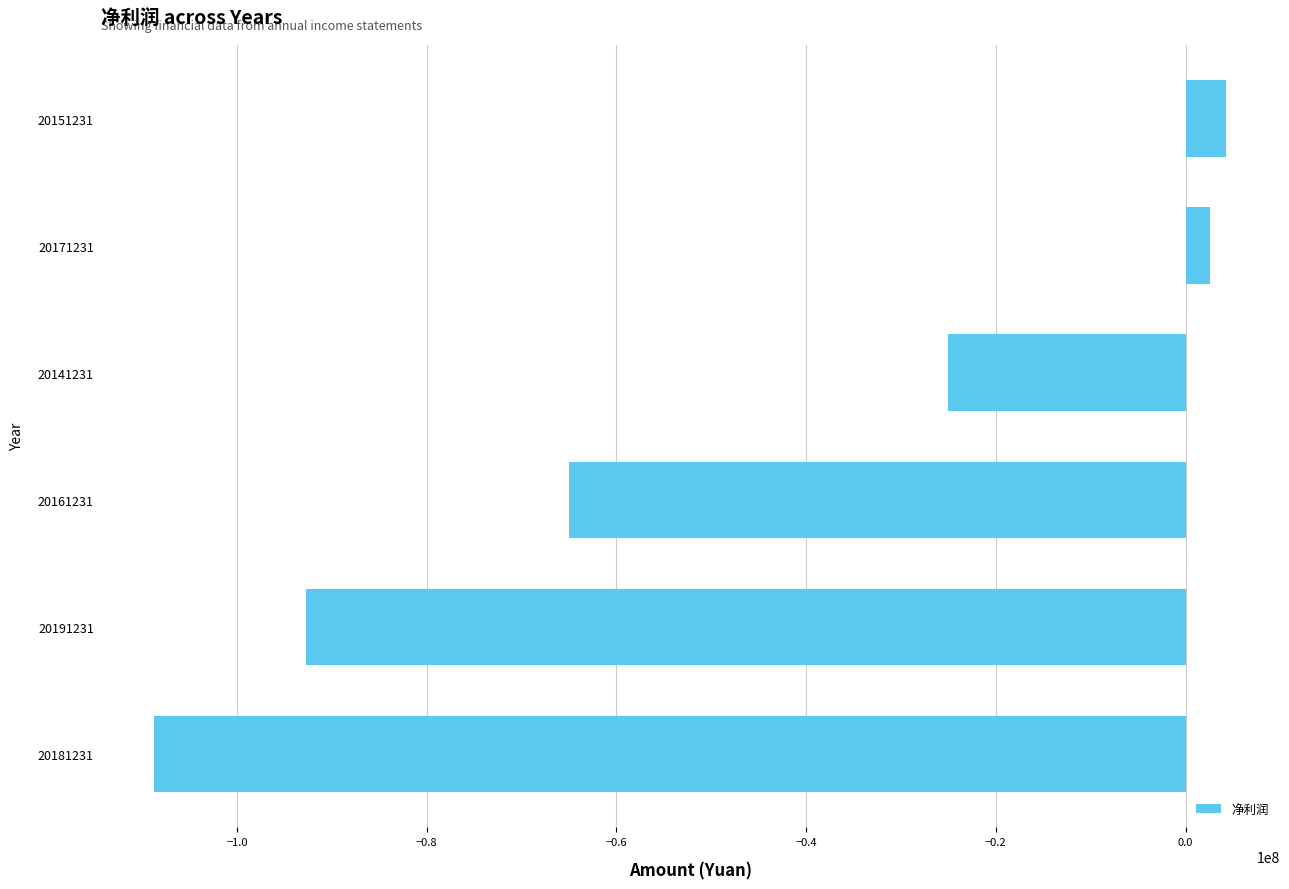

Which label corresponds to the largest value in the chart?

20151231